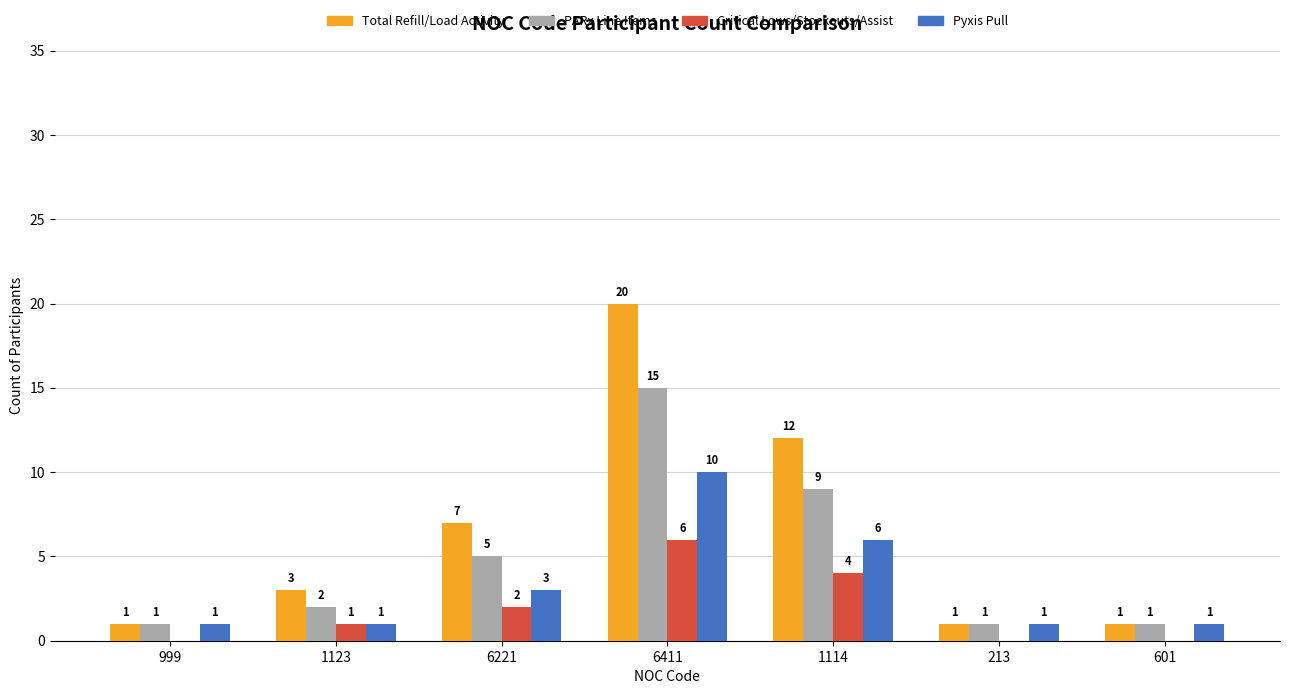

Reading left to right, list all the values displayed in this chart.

Total Refill/Load Activity: 1	3	7	20	12	1	1
PARx Line Items: 1	2	5	15	9	1	1
Critical Lows/Stockouts/Assist: 0	1	2	6	4	0	0
Pyxis Pull: 1	1	3	10	6	1	1